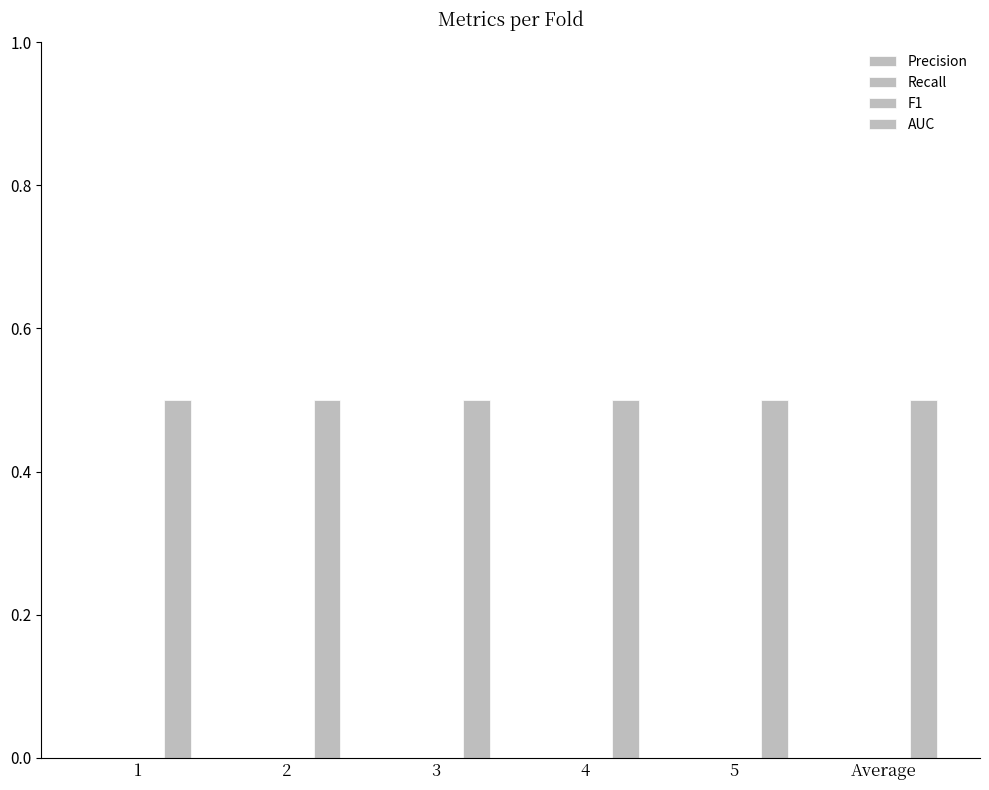

What is the approximate value of AUC at 5?

0.5